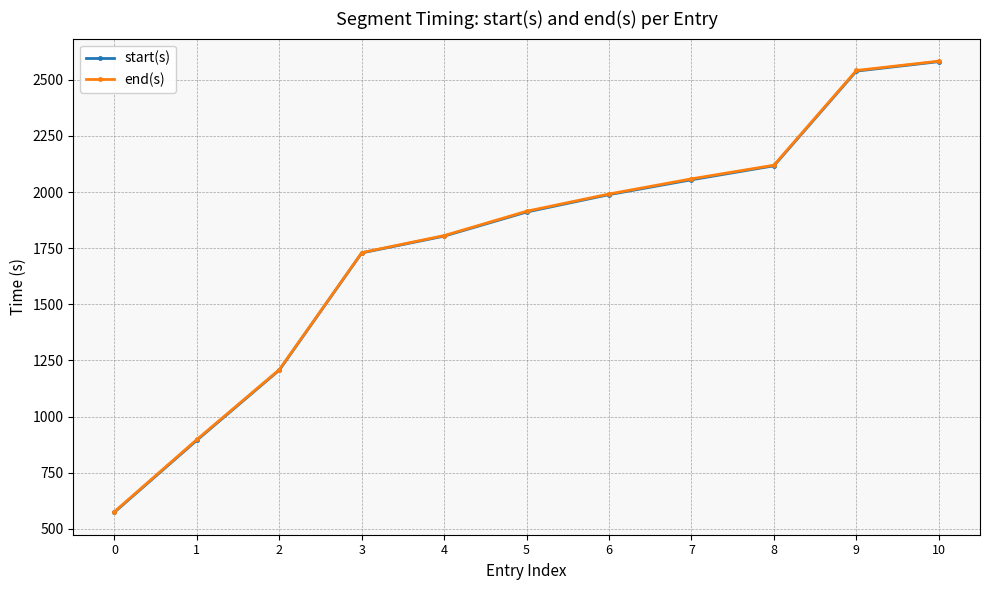

What is the greatest value displayed?

2582.8